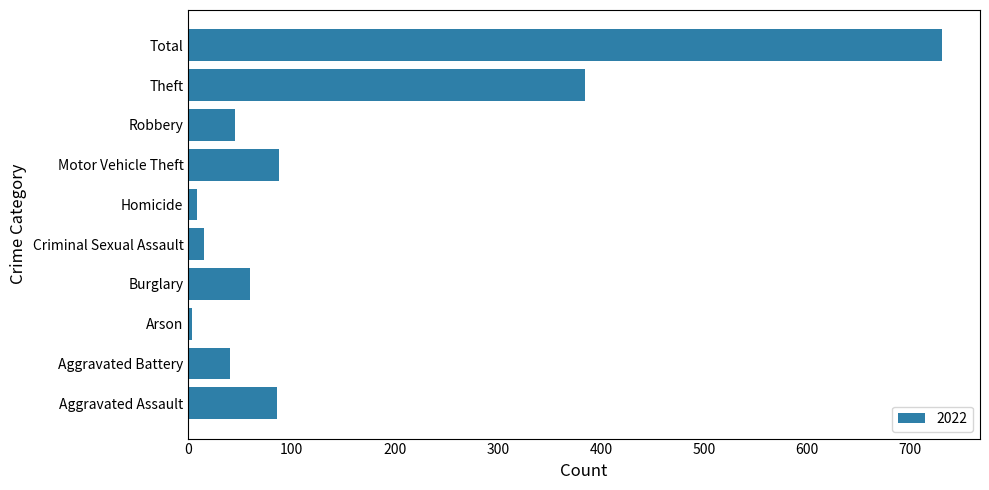

At which category does the chart reach its peak across all series?

Total